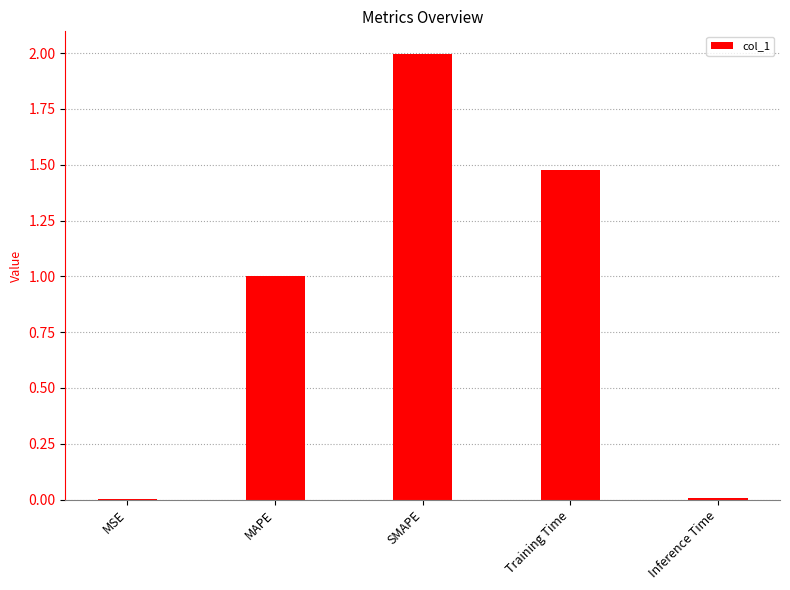

What is the sum of all values?

4.5